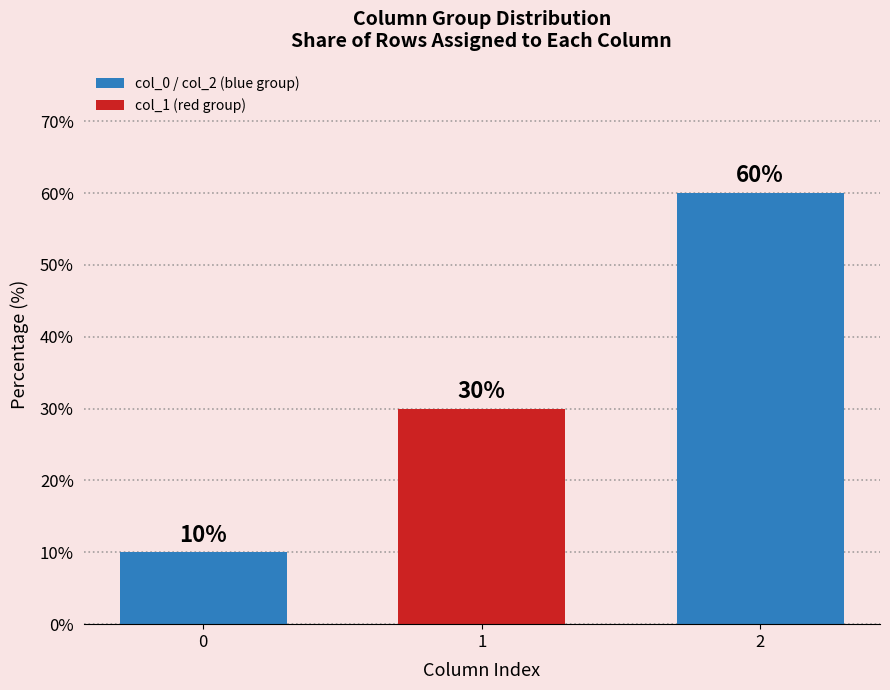

What is the sum of the values at 1 and 0?

40